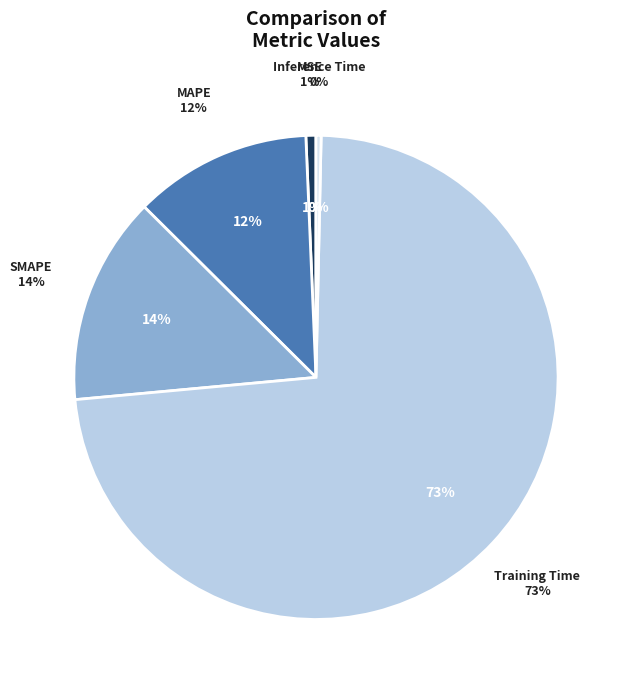

How many segments does this pie chart have?

5